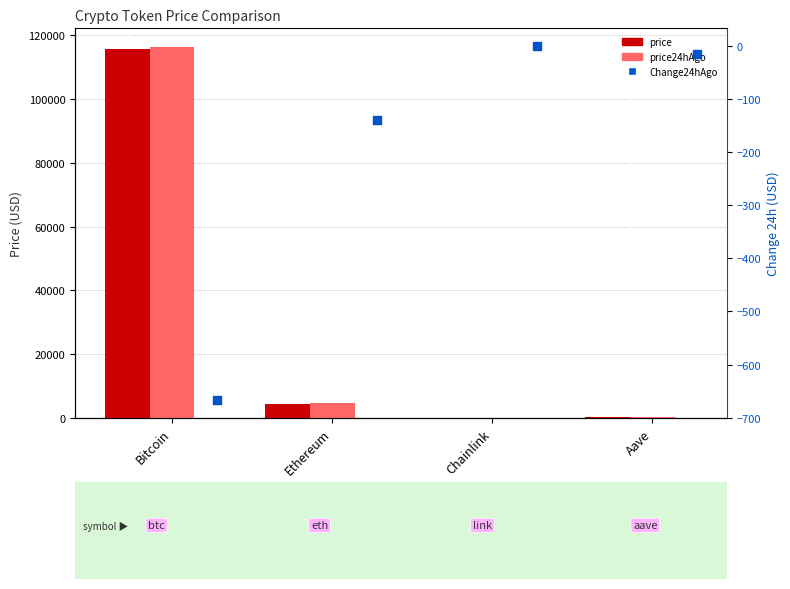

Which series reaches the minimum Y coordinate?

Change24hAgo